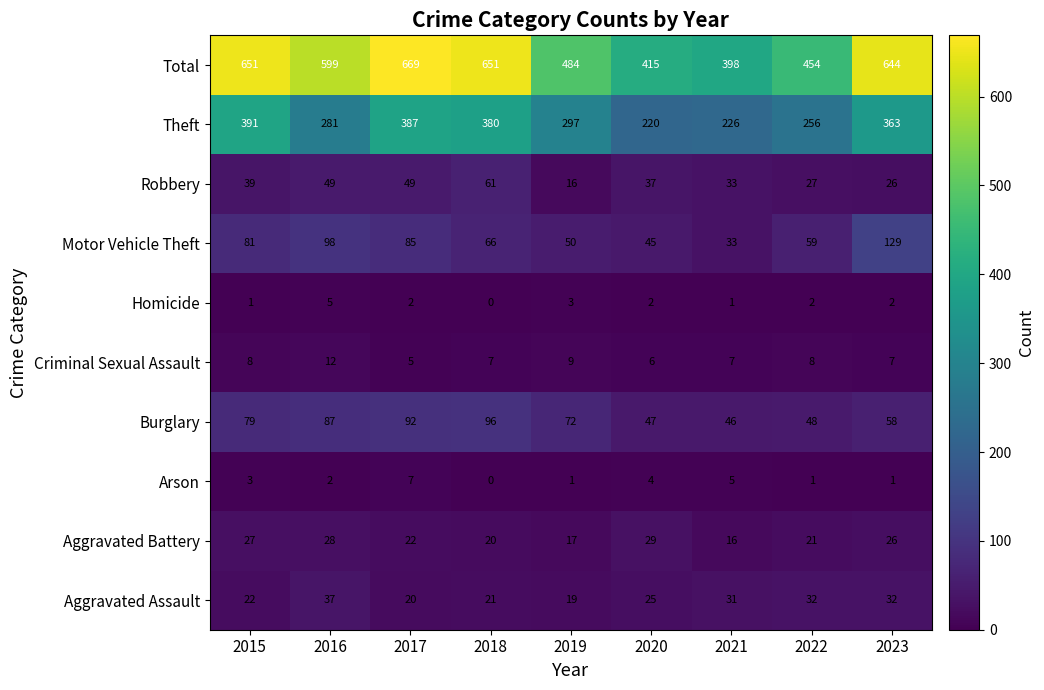

The value of Motor Vehicle Theft at 2020 is 45. True or false?

True